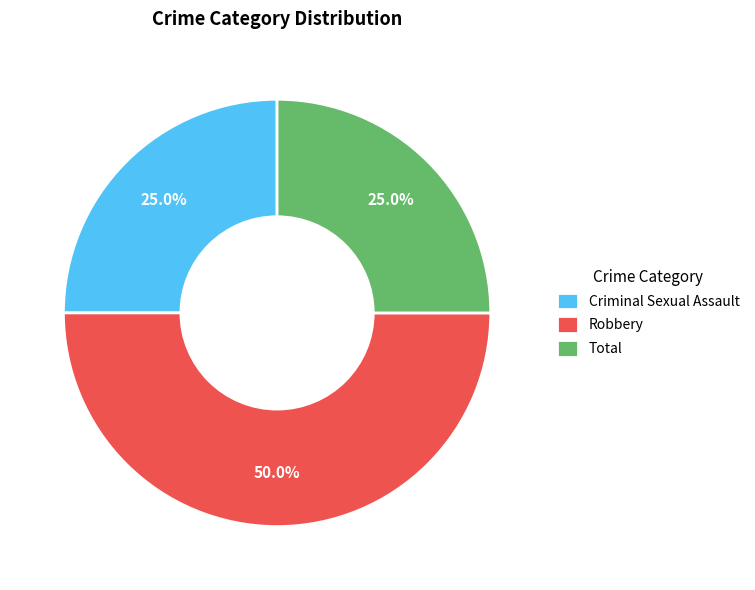

Which slice is the largest?

Robbery